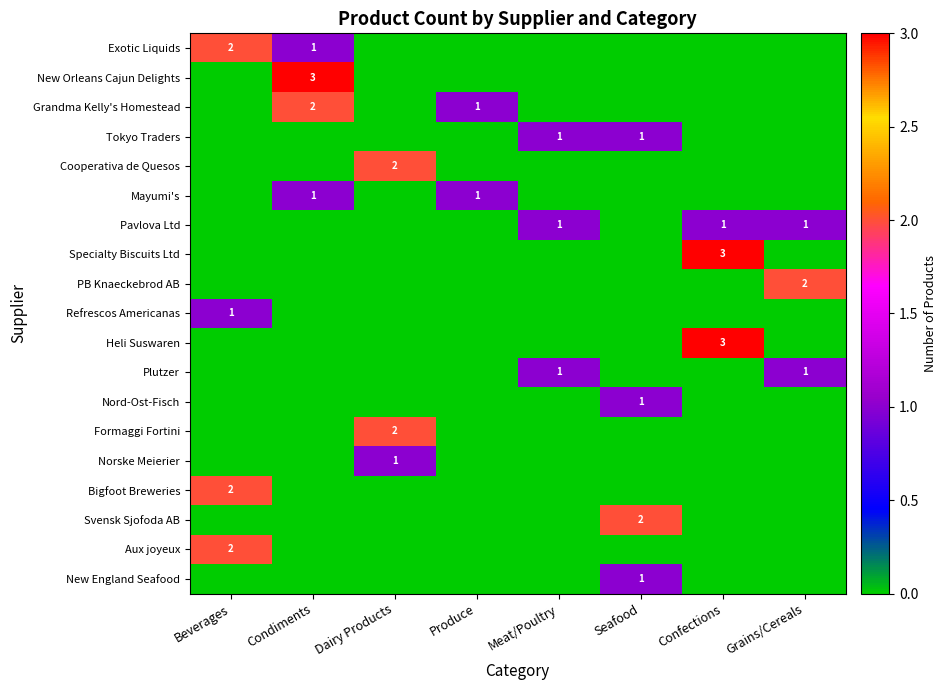

At how many categories does at least one series exceed 2?

2